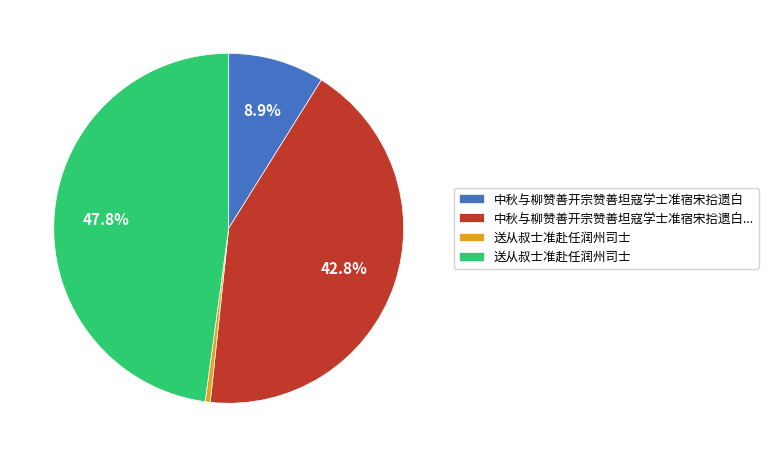

Is there any slice that represents more than half of the pie?

No